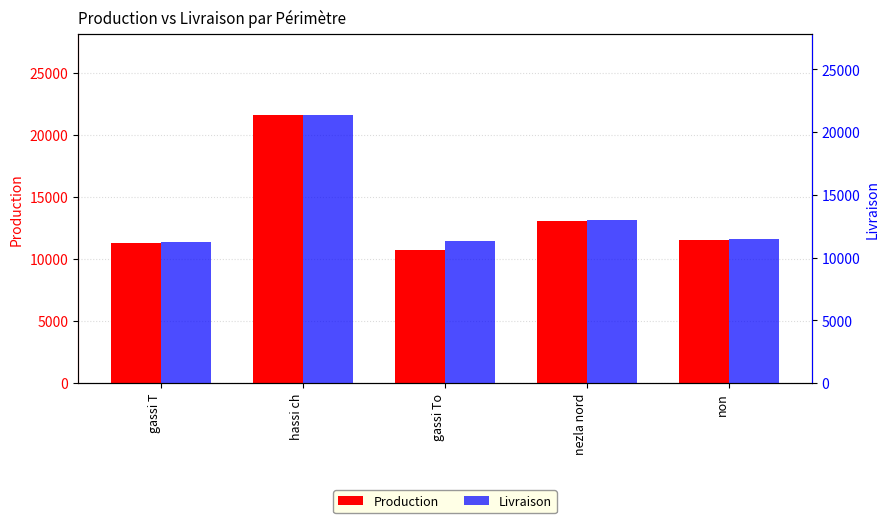

List the series in order of their overall mean, lowest first.

Production, Livraison